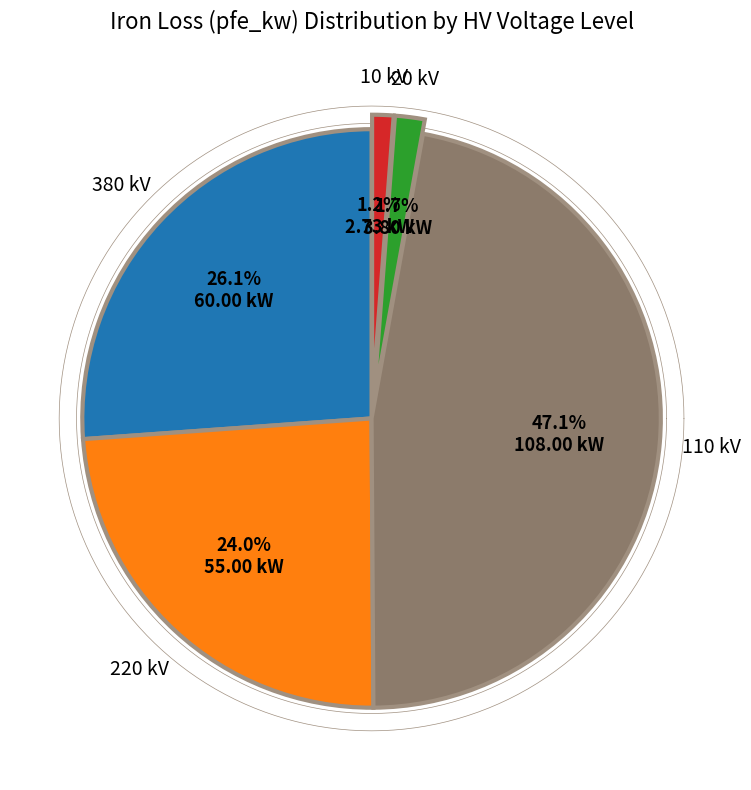

Does any single category account for the majority?

No